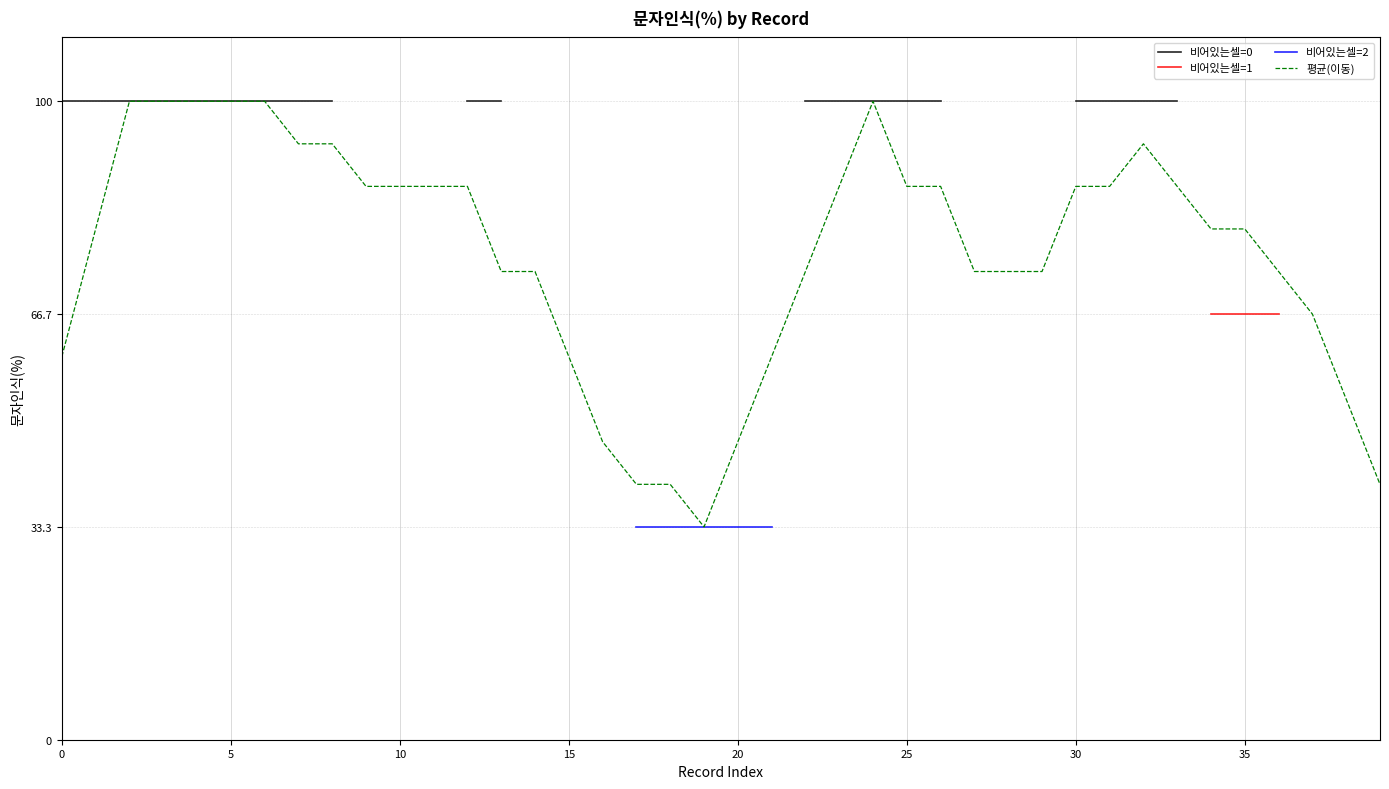

True or false: 비어있는셀=0 and 비어있는셀=2 cross at least once.

False